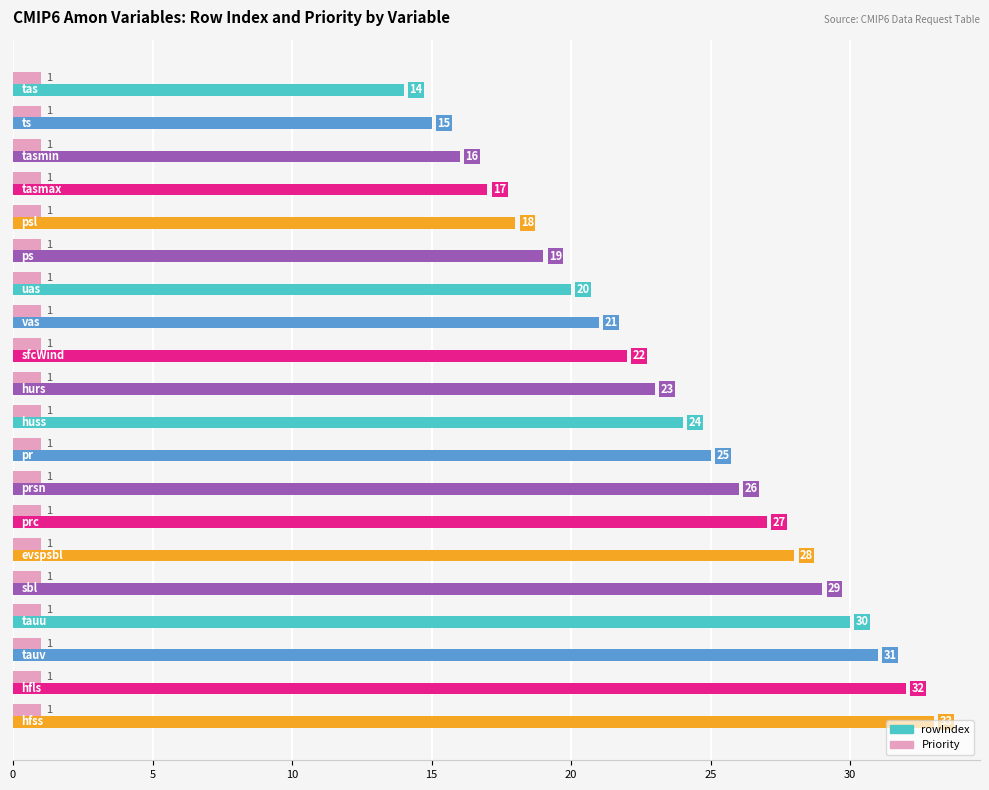

What is the highest value of the rowIndex series?

33